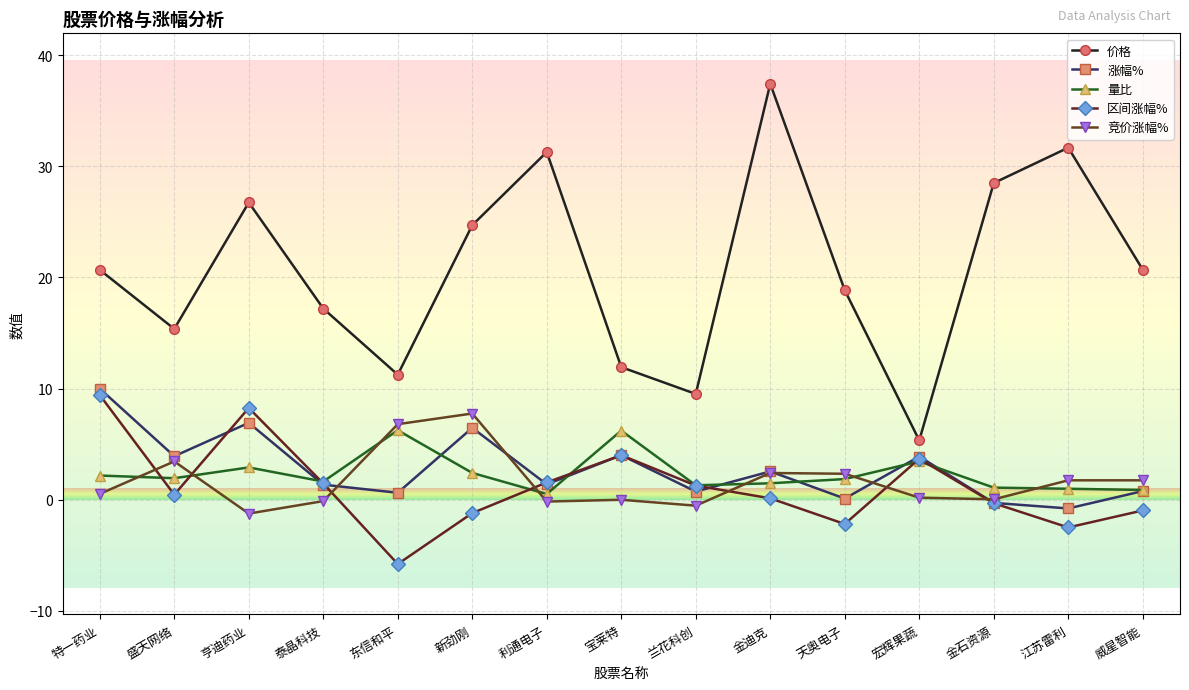

What is the minimum value for 涨幅%?

-0.8